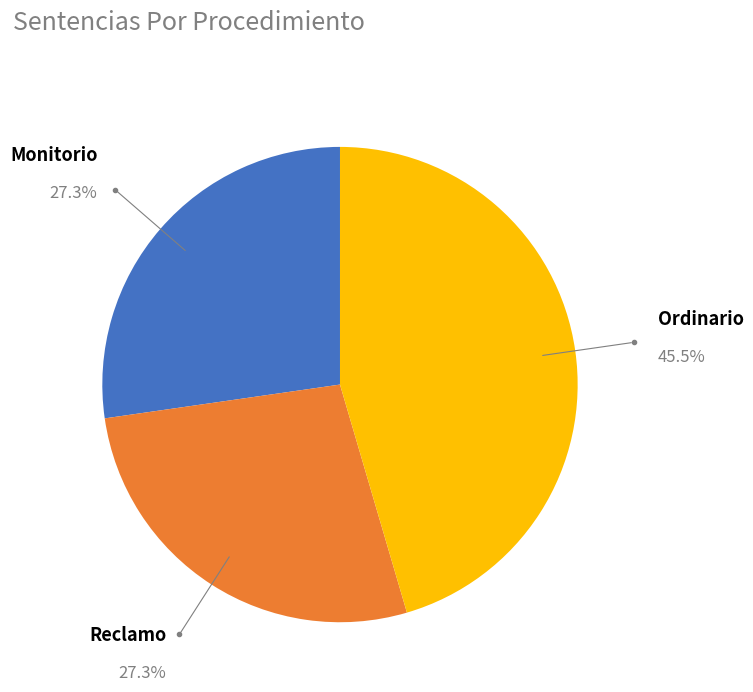

Is there a majority slice in this chart?

No